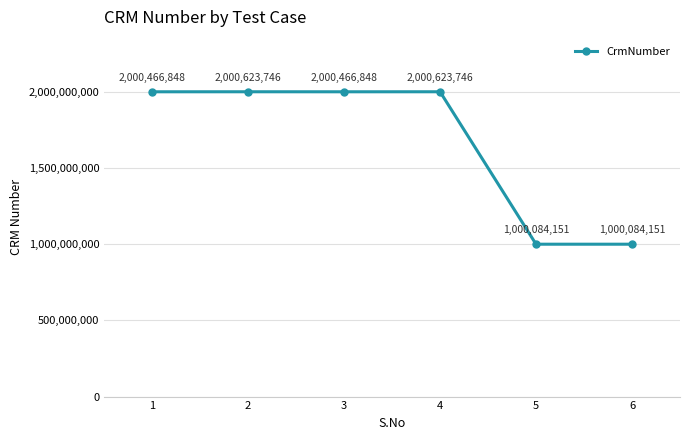

What is the sum of the values at 6 and 2?

3000707897